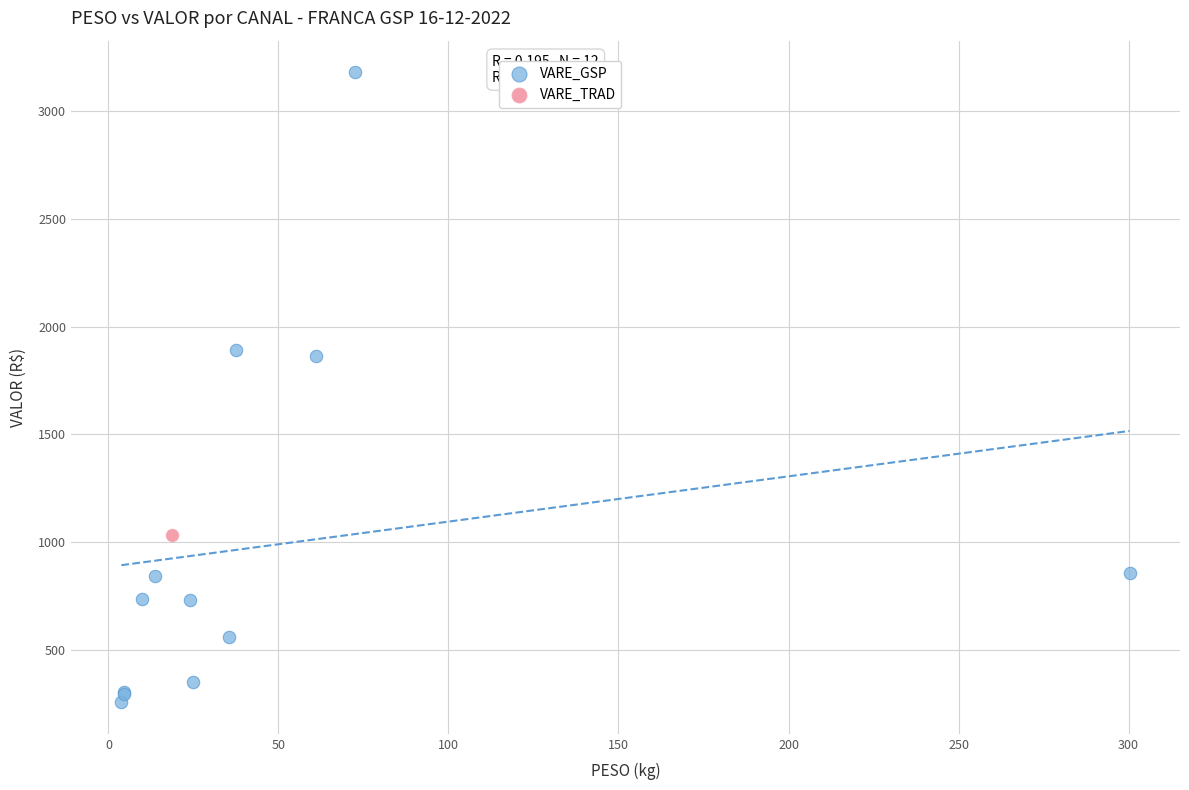

What are all the series names shown in the legend?

VARE_GSP, VARE_TRAD